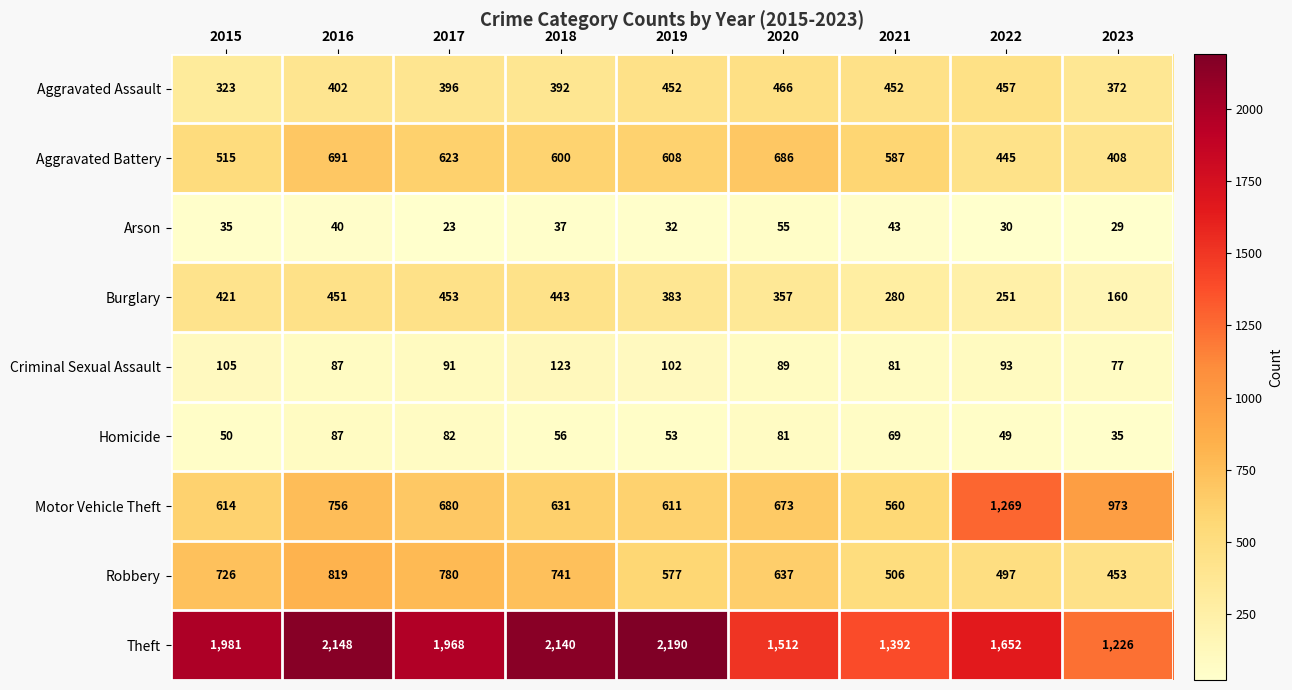

The Motor Vehicle Theft series shows 357 at 2019. True or false?

False